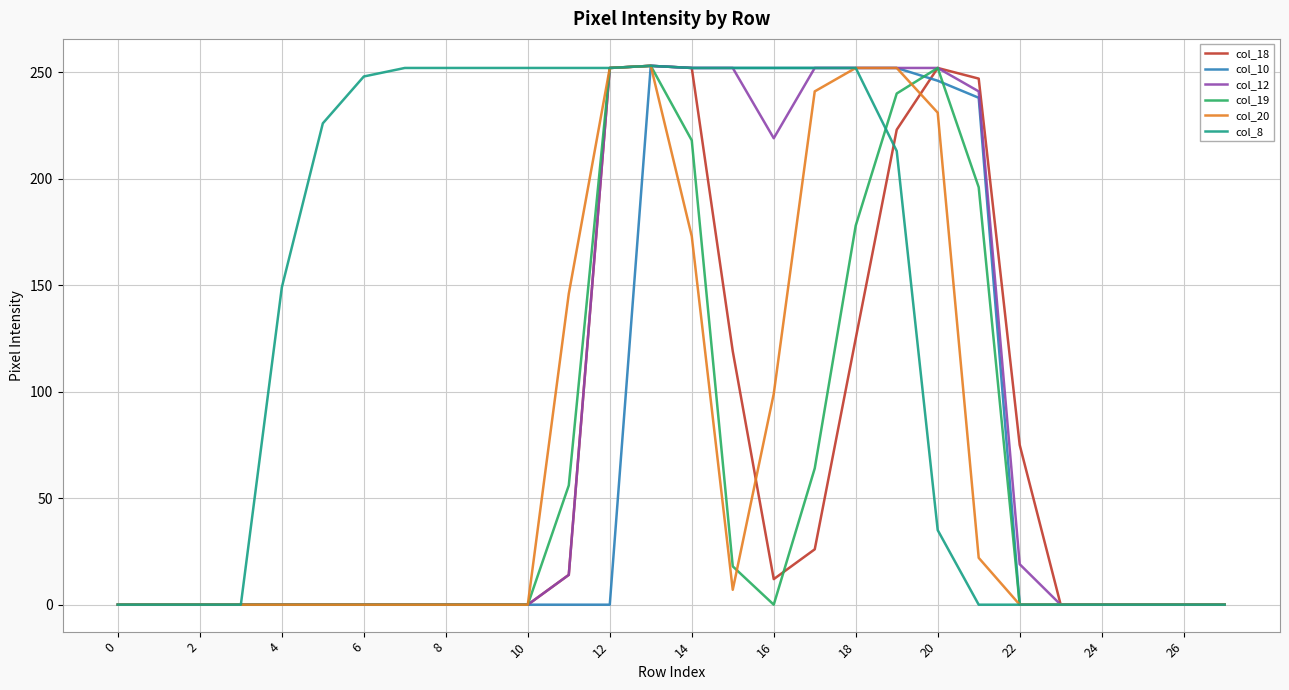

What is the maximum value shown in the chart?

253